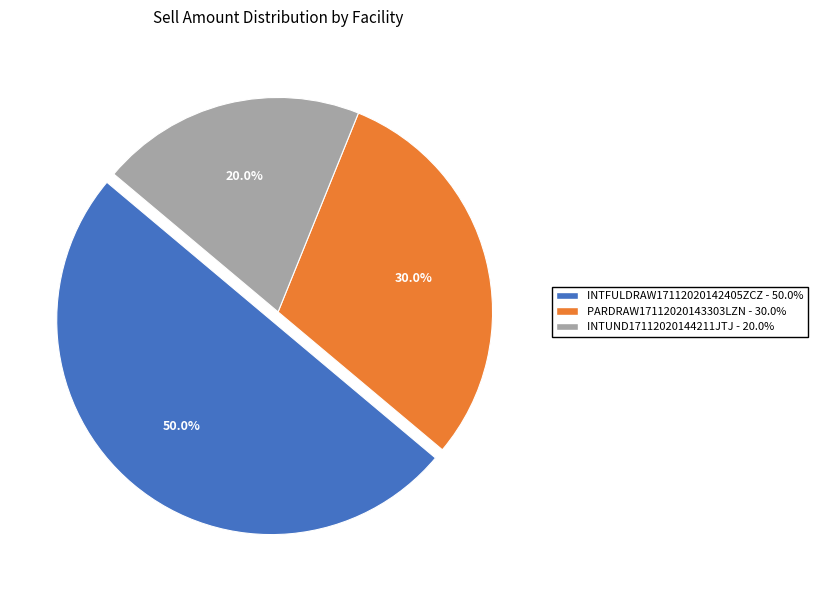

How many segments does this pie chart have?

3